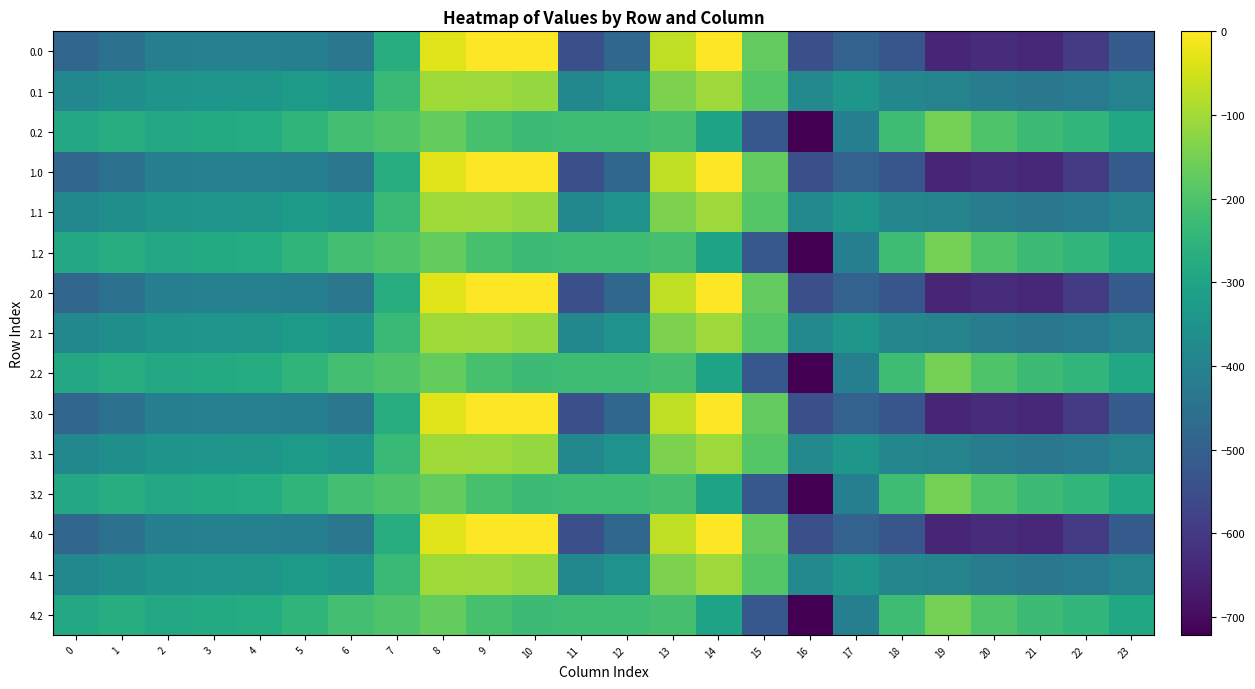

Reading left to right, transcribe all the data shown in this chart.

0.0: 0=-482.0	1=-449.5	2=-410.3	3=-404.4	4=-404.9	5=-410.8	6=-435.0	7=-270.7	8=-35.0	9=0.0	10=0.0	11=-544.3	12=-477.2	13=-70.2	14=-0.3	15=-172.8	16=-545.4	17=-493.8	18=-529.6	19=-644.5	20=-629.9	21=-638.4	22=-592.3	23=-511.3
0.1: 0=-384.6	1=-361.1	2=-347.9	3=-342.7	4=-339.6	5=-329.5	6=-345.2	7=-234.9	8=-102.3	9=-104.8	10=-114.0	11=-384.7	12=-350.8	13=-141.2	14=-105.5	15=-190.4	16=-380.5	17=-340.1	18=-388.5	19=-399.7	20=-414.5	21=-432.4	22=-419.9	23=-399.4
0.2: 0=-287.1	1=-272.7	2=-285.5	3=-281.0	4=-274.4	5=-248.1	6=-216.4	7=-199.0	8=-169.5	9=-209.6	10=-228.0	11=-225.2	12=-224.3	13=-212.2	14=-301.9	15=-522.2	16=-721.2	17=-409.5	18=-223.1	19=-151.1	20=-199.2	21=-226.4	22=-247.4	23=-287.5
1.0: 0=-482.0	1=-449.5	2=-410.3	3=-404.4	4=-404.9	5=-410.8	6=-435.0	7=-270.7	8=-35.0	9=0.0	10=0.0	11=-544.3	12=-477.2	13=-70.2	14=-0.3	15=-172.8	16=-545.4	17=-493.8	18=-529.6	19=-644.5	20=-629.9	21=-638.4	22=-592.3	23=-511.3
1.1: 0=-384.6	1=-361.1	2=-347.9	3=-342.7	4=-339.6	5=-329.5	6=-345.2	7=-234.9	8=-102.3	9=-104.8	10=-114.0	11=-384.7	12=-350.8	13=-141.2	14=-105.5	15=-190.4	16=-380.5	17=-340.1	18=-388.5	19=-399.7	20=-414.5	21=-432.4	22=-419.9	23=-399.4
1.2: 0=-287.1	1=-272.7	2=-285.5	3=-281.0	4=-274.4	5=-248.1	6=-216.4	7=-199.0	8=-169.5	9=-209.6	10=-228.0	11=-225.2	12=-224.3	13=-212.2	14=-301.9	15=-522.2	16=-721.2	17=-409.5	18=-223.1	19=-151.1	20=-199.2	21=-226.4	22=-247.4	23=-287.5
2.0: 0=-482.0	1=-449.5	2=-410.3	3=-404.4	4=-404.9	5=-410.8	6=-435.0	7=-270.7	8=-35.0	9=0.0	10=0.0	11=-544.3	12=-477.2	13=-70.2	14=-0.3	15=-172.8	16=-545.4	17=-493.8	18=-529.6	19=-644.5	20=-629.9	21=-638.4	22=-592.3	23=-511.3
2.1: 0=-384.6	1=-361.1	2=-347.9	3=-342.7	4=-339.6	5=-329.5	6=-345.2	7=-234.9	8=-102.3	9=-104.8	10=-114.0	11=-384.7	12=-350.8	13=-141.2	14=-105.5	15=-190.4	16=-380.5	17=-340.1	18=-388.5	19=-399.7	20=-414.5	21=-432.4	22=-419.9	23=-399.4
2.2: 0=-287.1	1=-272.7	2=-285.5	3=-281.0	4=-274.4	5=-248.1	6=-216.4	7=-199.0	8=-169.5	9=-209.6	10=-228.0	11=-225.2	12=-224.3	13=-212.2	14=-301.9	15=-522.2	16=-721.2	17=-409.5	18=-223.1	19=-151.1	20=-199.2	21=-226.4	22=-247.4	23=-287.5
3.0: 0=-482.0	1=-449.5	2=-410.3	3=-404.4	4=-404.9	5=-410.8	6=-435.0	7=-270.7	8=-35.0	9=0.0	10=0.0	11=-544.3	12=-477.2	13=-70.2	14=-0.3	15=-172.8	16=-545.4	17=-493.8	18=-529.6	19=-644.5	20=-629.9	21=-638.4	22=-592.3	23=-511.3
3.1: 0=-384.6	1=-361.1	2=-347.9	3=-342.7	4=-339.6	5=-329.5	6=-345.2	7=-234.9	8=-102.3	9=-104.8	10=-114.0	11=-384.7	12=-350.8	13=-141.2	14=-105.5	15=-190.4	16=-380.5	17=-340.1	18=-388.5	19=-399.7	20=-414.5	21=-432.4	22=-419.9	23=-399.4
3.2: 0=-287.1	1=-272.7	2=-285.5	3=-281.0	4=-274.4	5=-248.1	6=-216.4	7=-199.0	8=-169.5	9=-209.6	10=-228.0	11=-225.2	12=-224.3	13=-212.2	14=-301.9	15=-522.2	16=-721.2	17=-409.5	18=-223.1	19=-151.1	20=-199.2	21=-226.4	22=-247.4	23=-287.5
4.0: 0=-482.0	1=-449.5	2=-410.3	3=-404.4	4=-404.9	5=-410.8	6=-435.0	7=-270.7	8=-35.0	9=0.0	10=0.0	11=-544.3	12=-477.2	13=-70.2	14=-0.3	15=-172.8	16=-545.4	17=-493.8	18=-529.6	19=-644.5	20=-629.9	21=-638.4	22=-592.3	23=-511.3
4.1: 0=-384.6	1=-361.1	2=-347.9	3=-342.7	4=-339.6	5=-329.5	6=-345.2	7=-234.9	8=-102.3	9=-104.8	10=-114.0	11=-384.7	12=-350.8	13=-141.2	14=-105.5	15=-190.4	16=-380.5	17=-340.1	18=-388.5	19=-399.7	20=-414.5	21=-432.4	22=-419.9	23=-399.4
4.2: 0=-287.1	1=-272.7	2=-285.5	3=-281.0	4=-274.4	5=-248.1	6=-216.4	7=-199.0	8=-169.5	9=-209.6	10=-228.0	11=-225.2	12=-224.3	13=-212.2	14=-301.9	15=-522.2	16=-721.2	17=-409.5	18=-223.1	19=-151.1	20=-199.2	21=-226.4	22=-247.4	23=-287.5